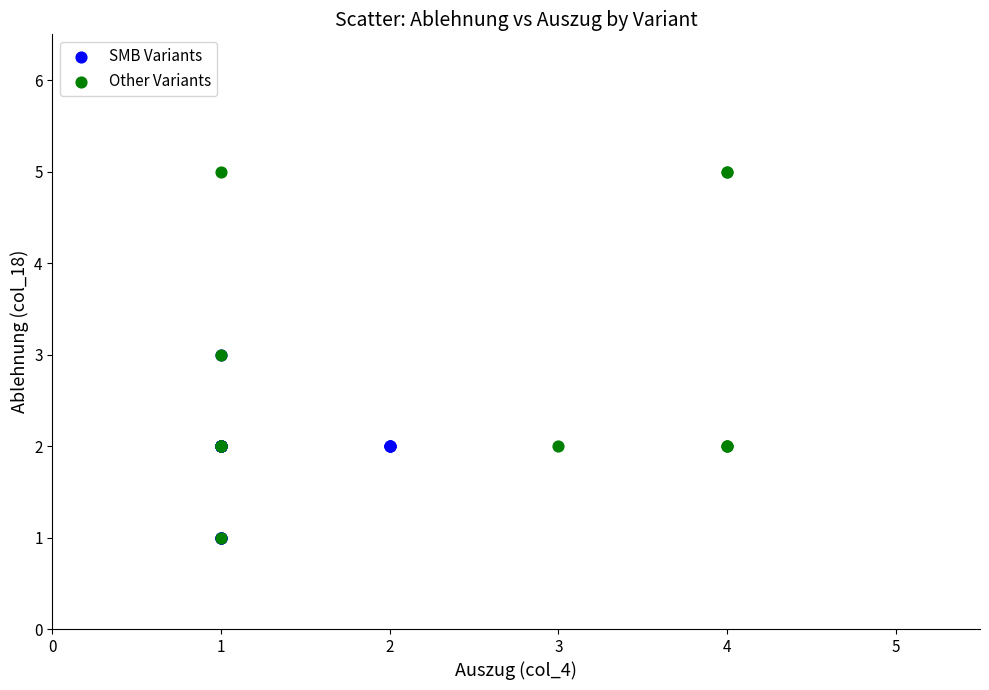

Which series contains the highest Y value?

Other Variants